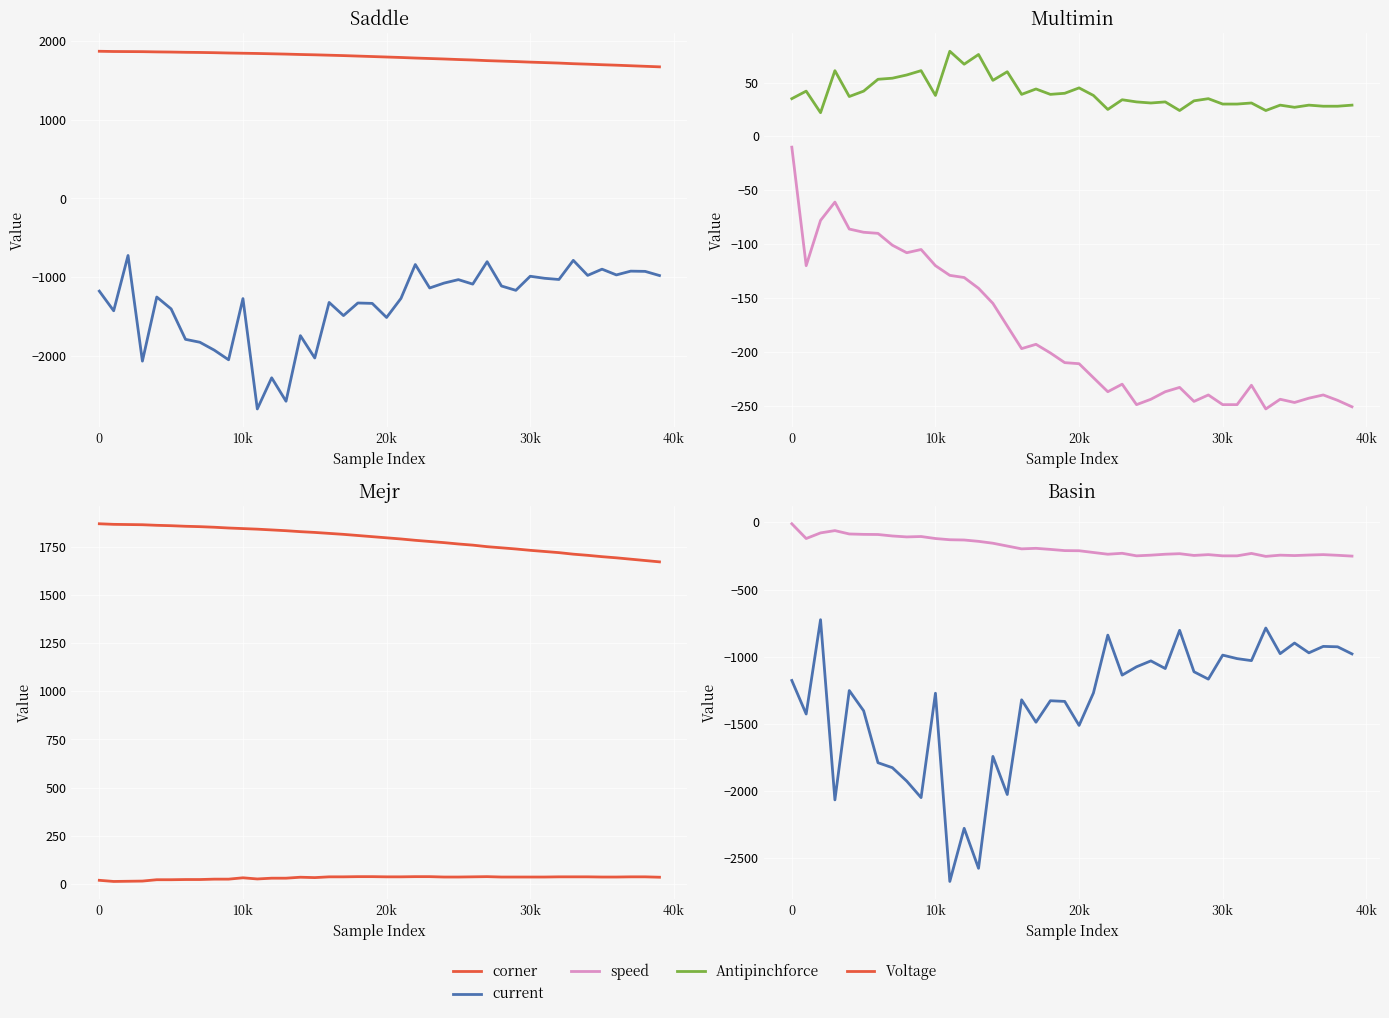

Which series has the widest spread of values?

current